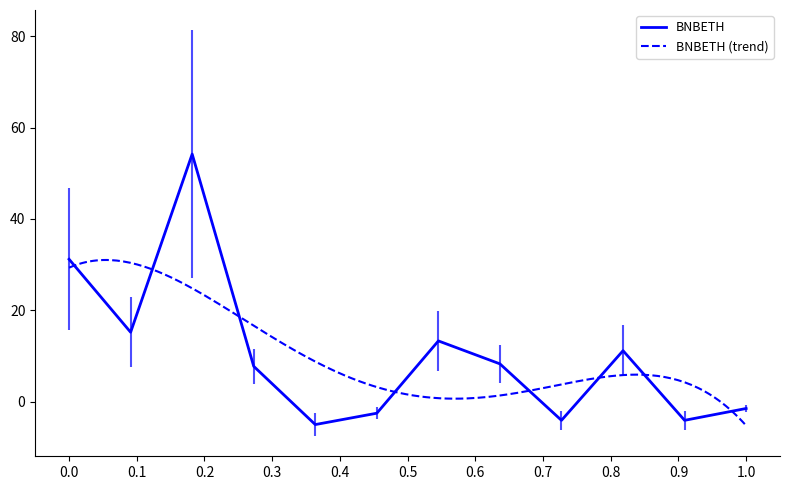

What is the highest value of the BNBETH series?

54.2